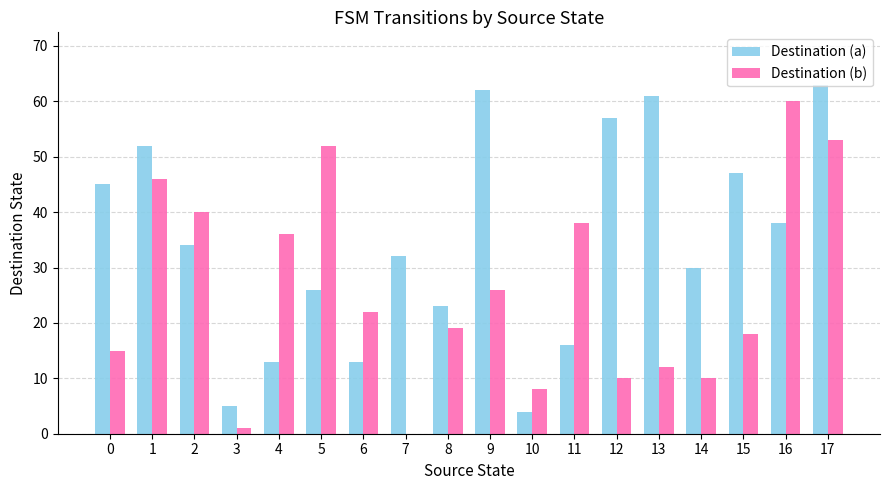

Count the number of categories in the chart.

18